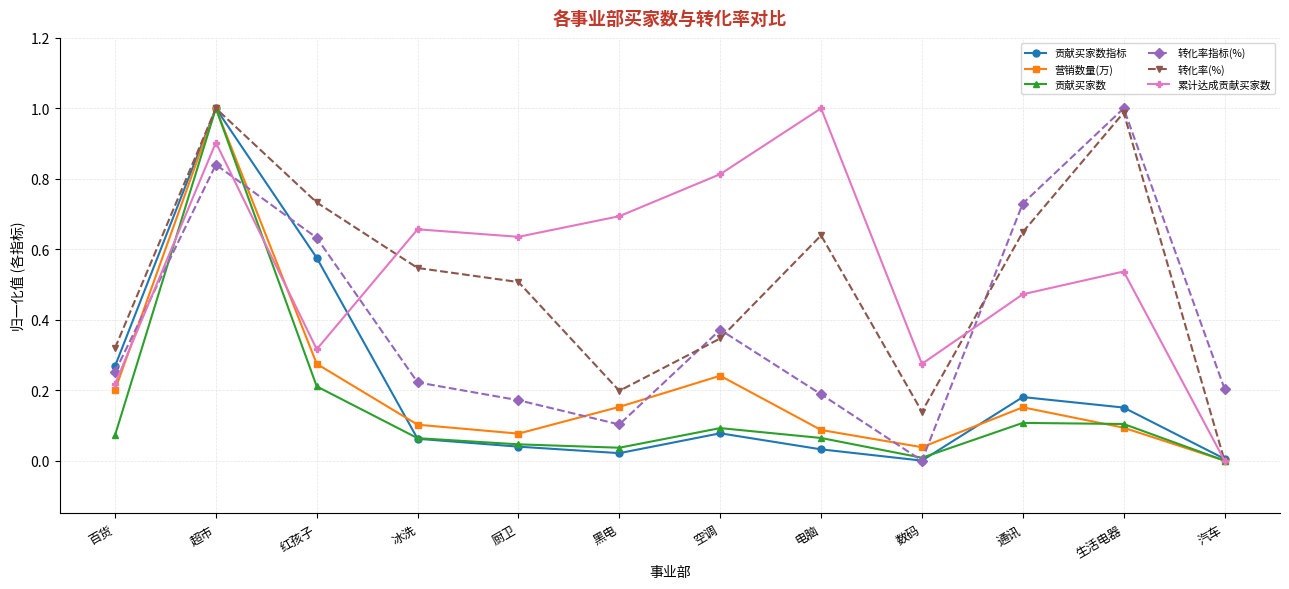

What is the greatest value displayed?

1.0